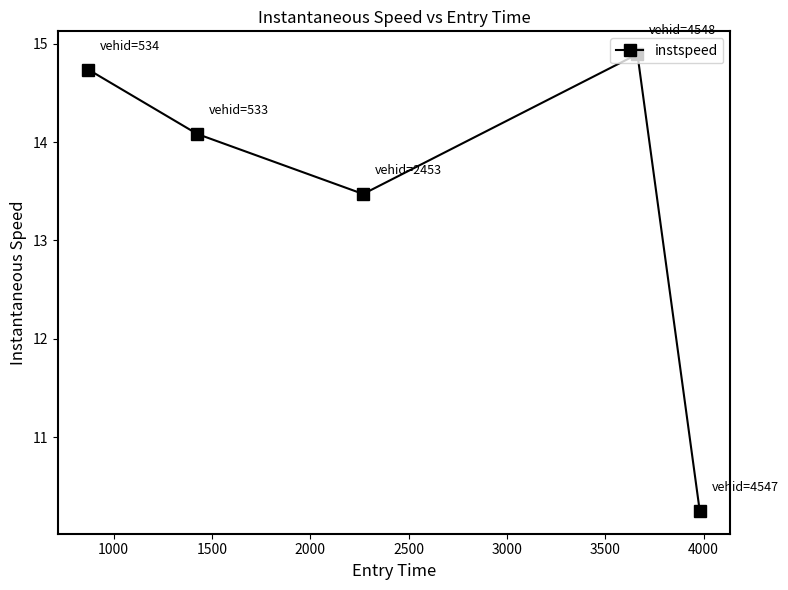

Reading left to right, transcribe all the data shown in this chart.

14.7	14.1	13.5	14.9	10.3